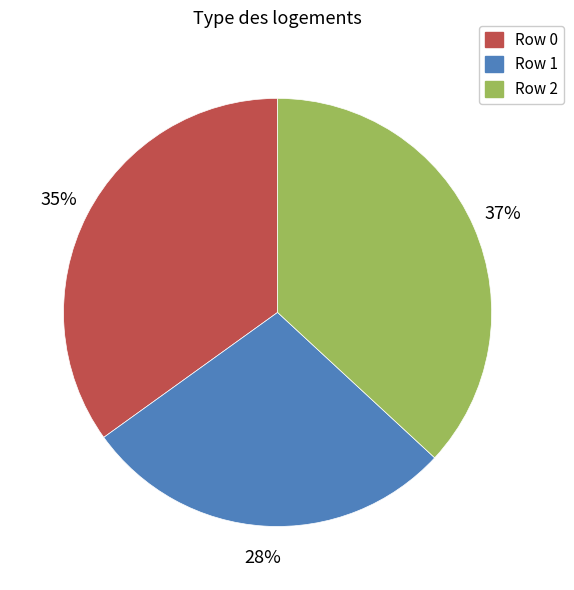

Rank the categories by value from highest to lowest.

Row 2, Row 0, Row 1